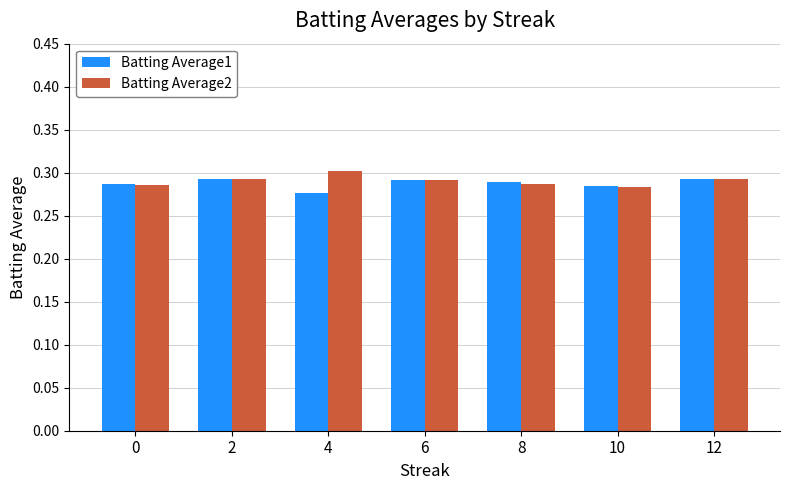

At how many categories does at least one series exceed 0?

7